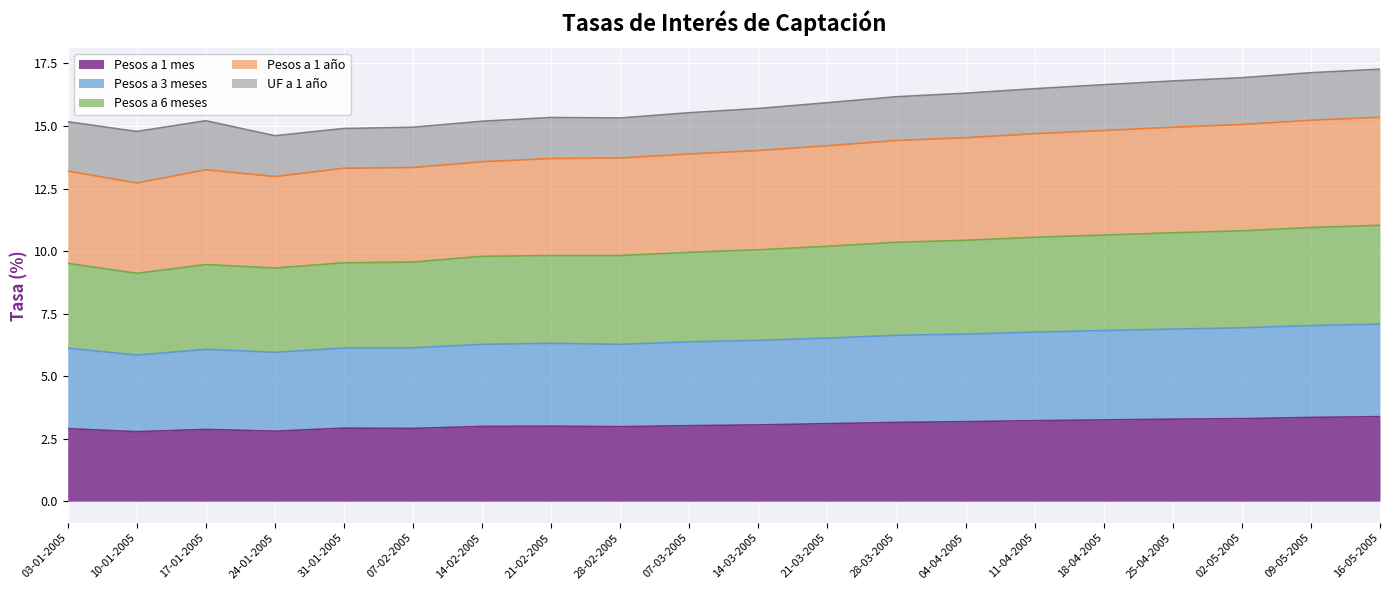

True or false: Pesos a 3 meses and Pesos a 1 mes intersect in this chart.

False